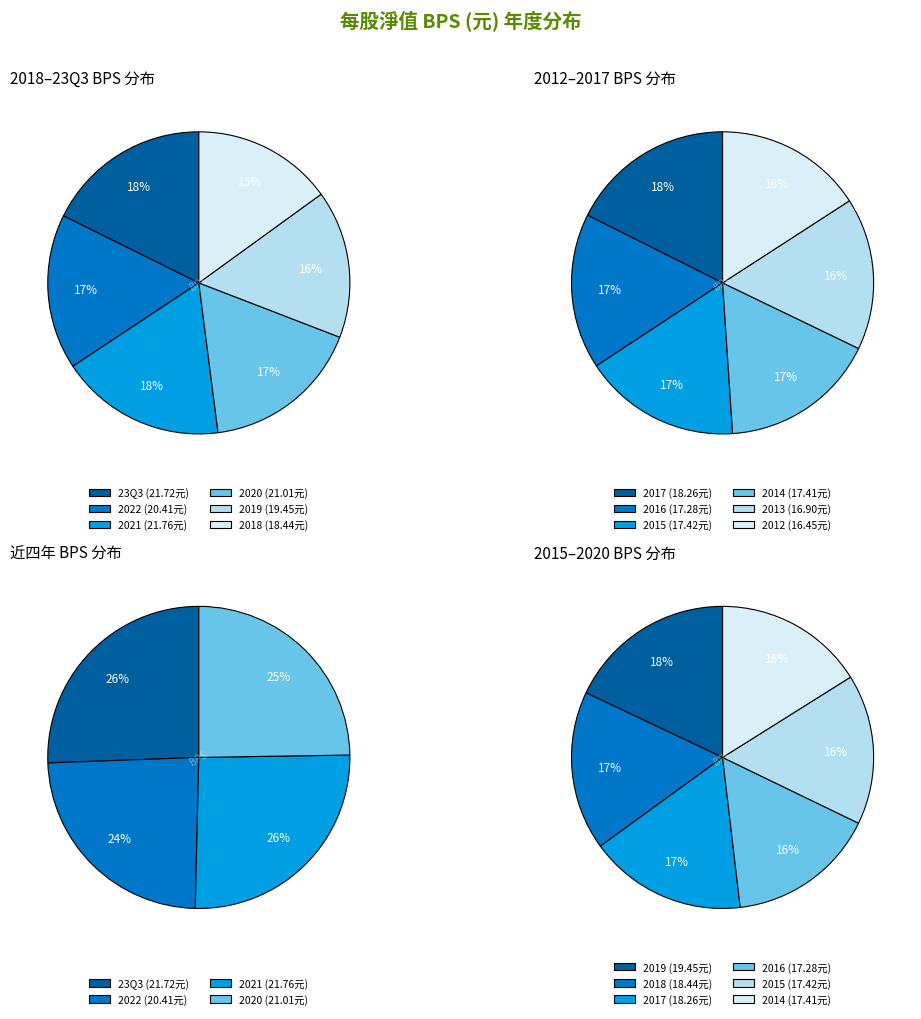

To the nearest percent, what is the difference between the largest and smallest slice percentages?

2%